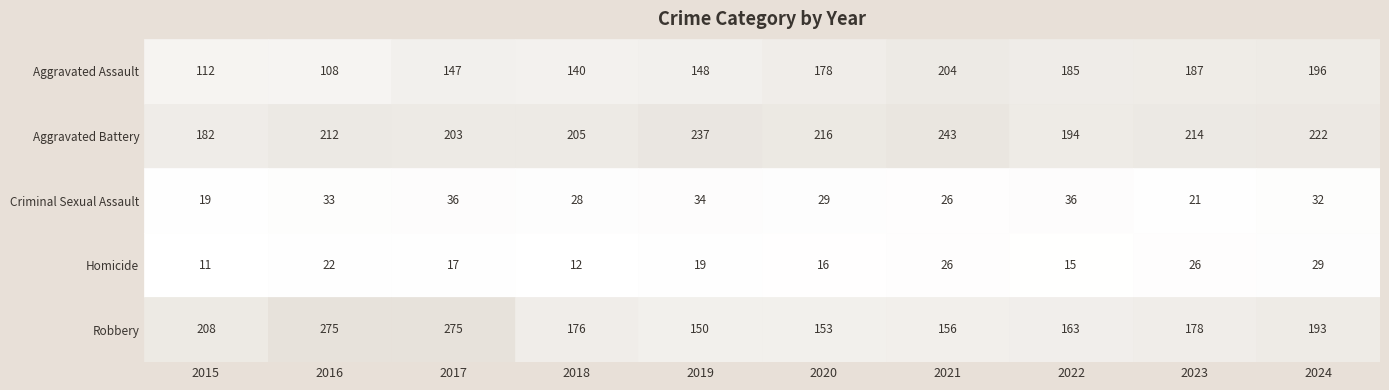

At which category is the sum across all series the highest?

2017